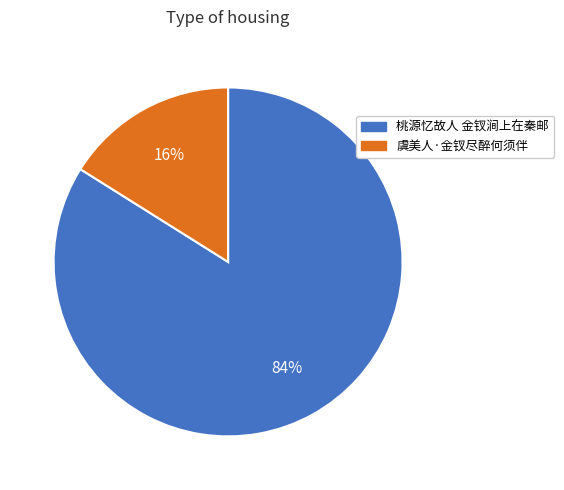

Do 虞美人·金钗尽醉何须伴 and 桃源忆故人 金钗涧上在秦邮 together represent more than half of the pie?

Yes